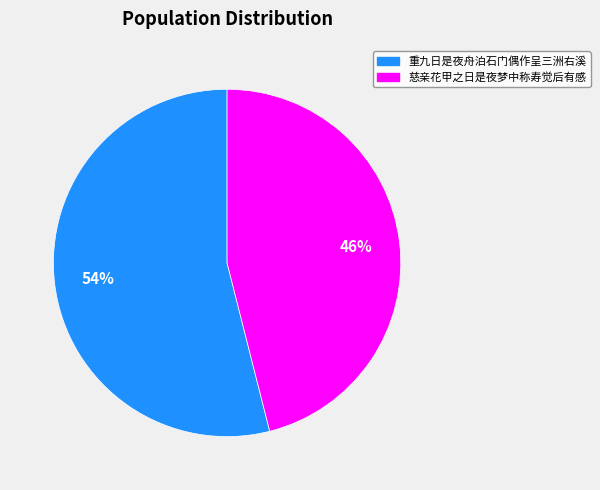

True or false: 重九日是夜舟泊石门偶作呈三洲右溪 accounts for 54% of the total.

True